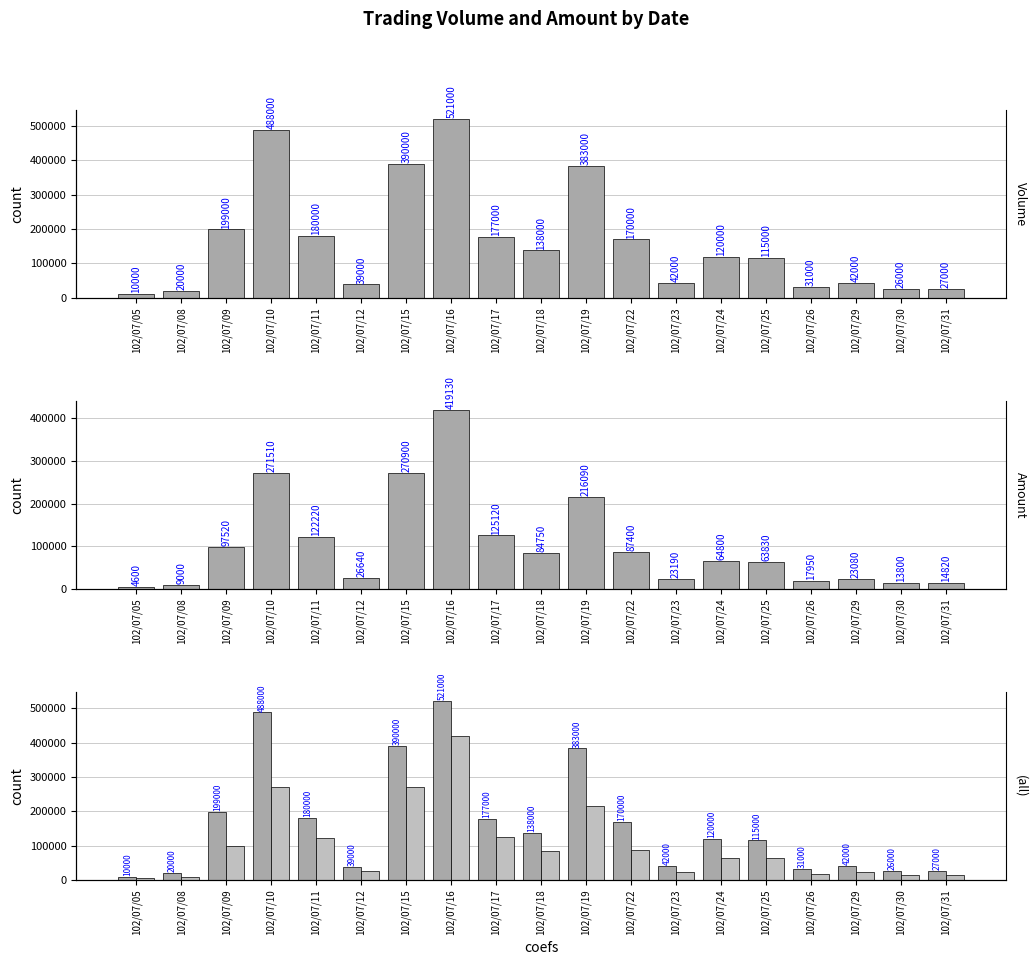

Is it true that Amount equals 270900 at 102/07/15?

True